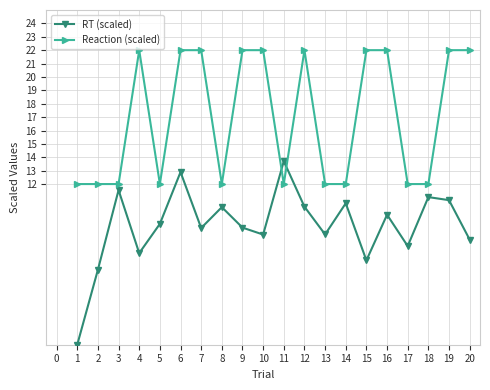

True or false: Reaction (scaled) and RT (scaled) cross at least once.

True